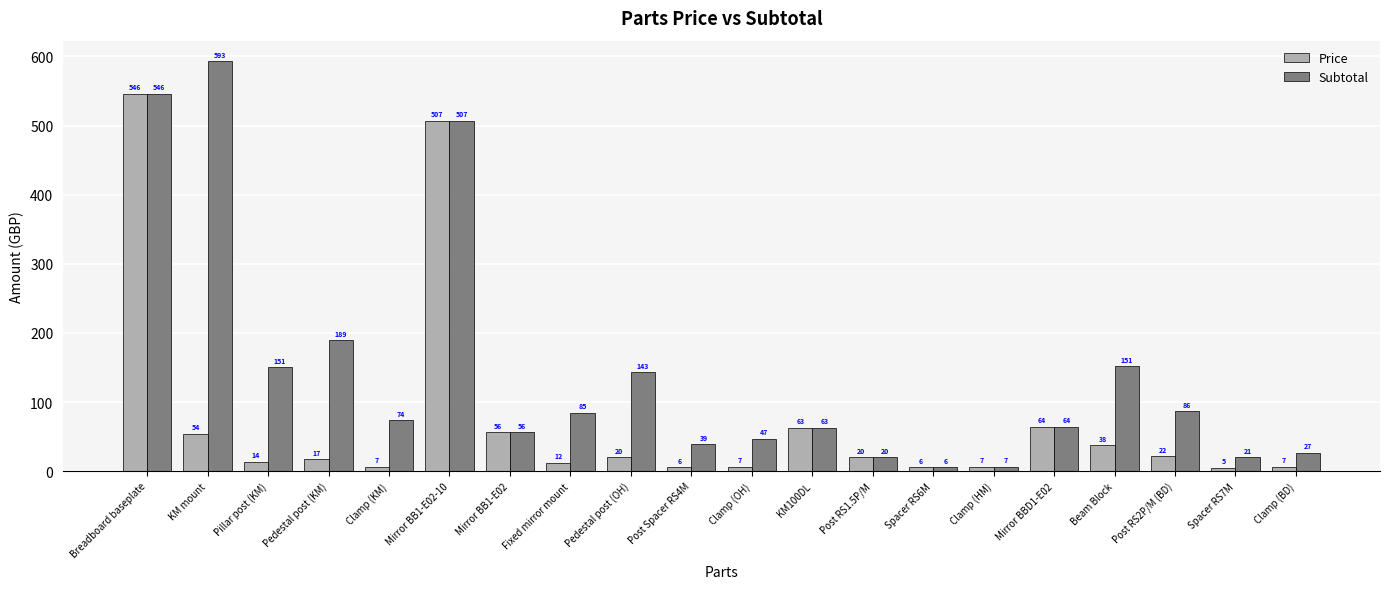

What are all the series names shown in the legend?

Price, Subtotal